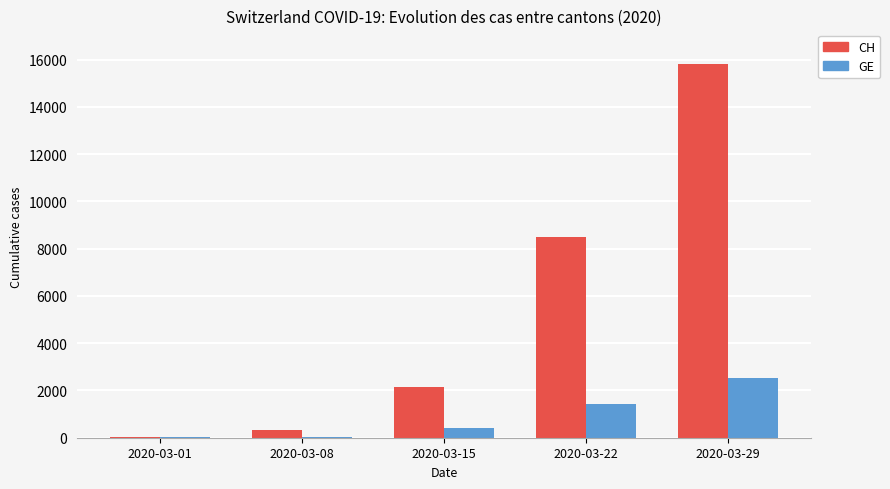

Count the number of categories in the chart.

5